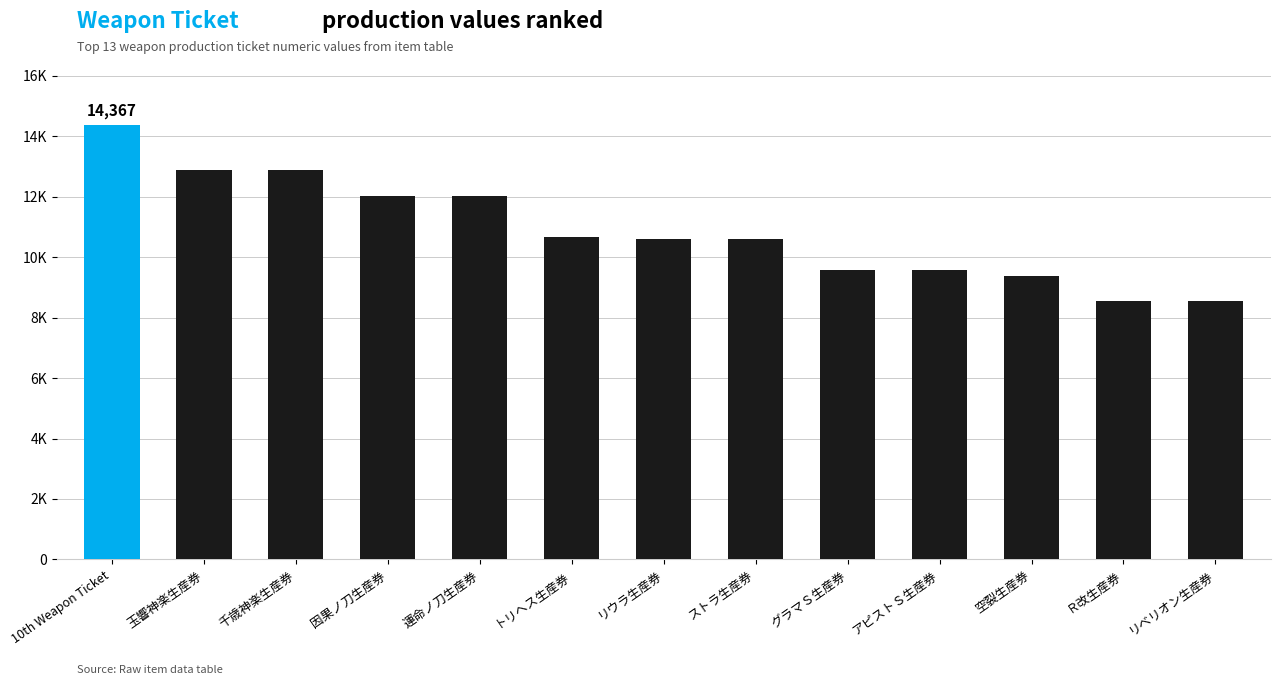

Rank the categories by value from highest to lowest.

10th Weapon Ticket, 玉響神楽生産券, 千歳神楽生産券, 因果ノ刀生産券, 運命ノ刀生産券, トリヘス生産券, リウラ生産券, ストラ生産券, グラマＳ生産券, アピストＳ生産券, 空裂生産券, Ｒ改生産券, リベリオン生産券